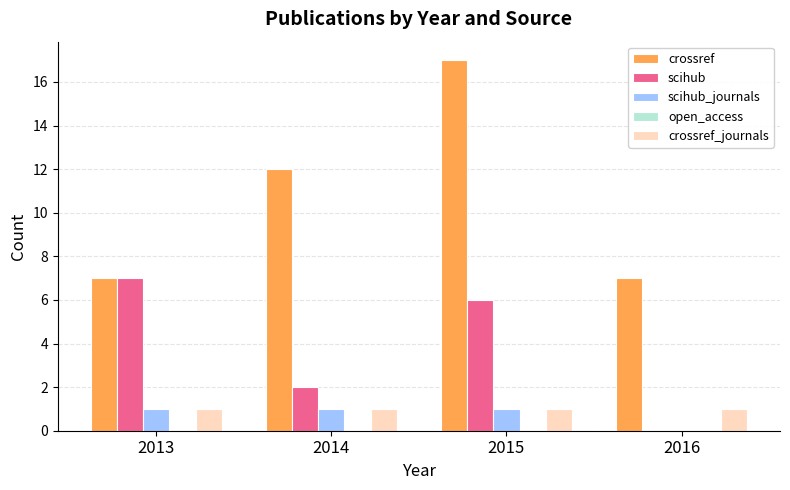

What is the approximate value of scihub at 2013?

7